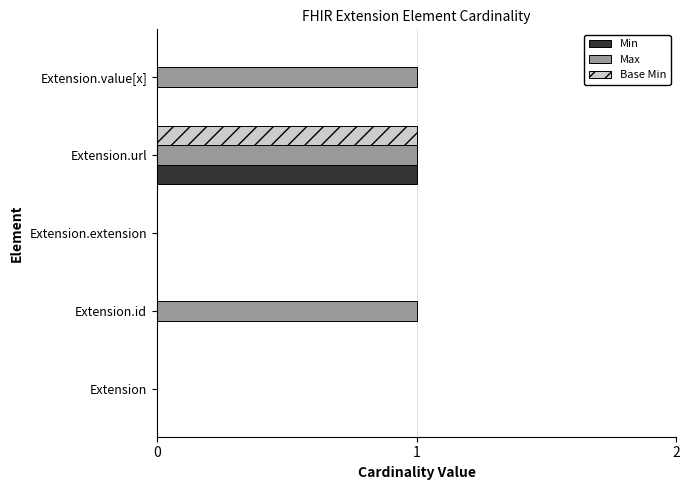

Which series has the largest total across all categories?

Max